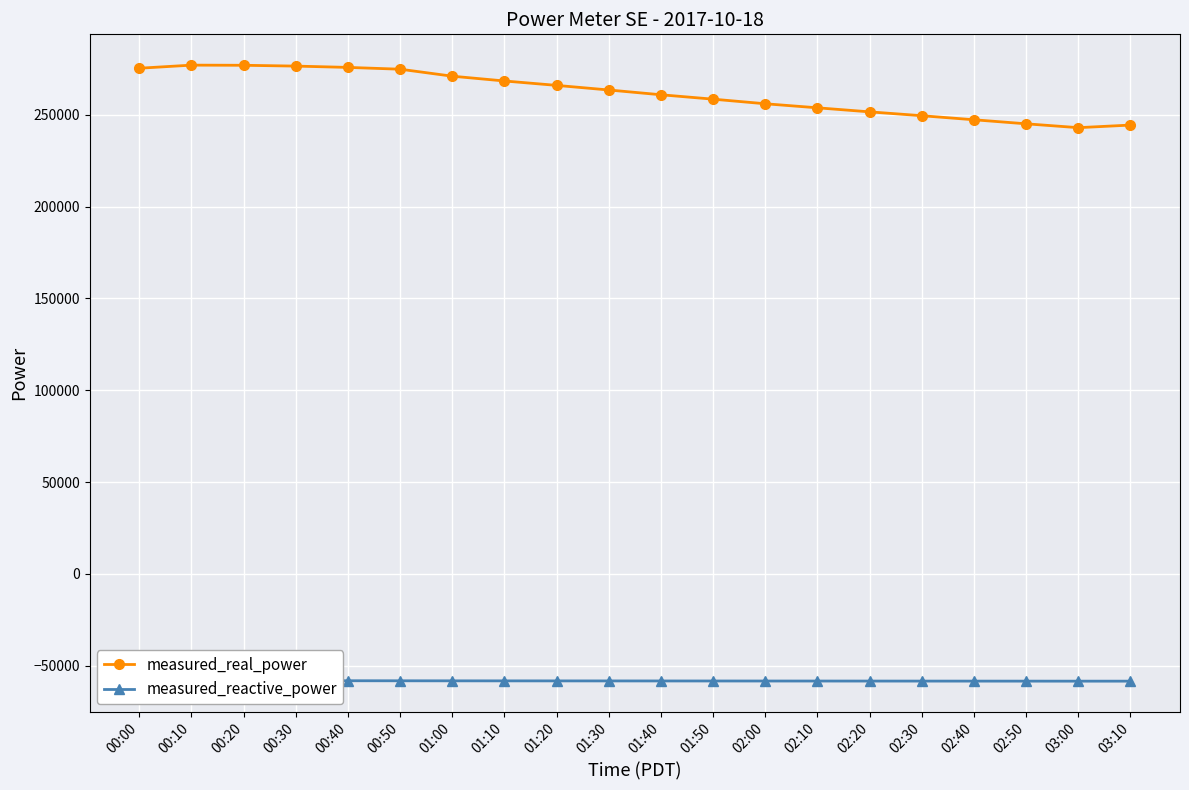

What is the sum of the measured_reactive_power values at 02:10 and 00:00?

-116421.2